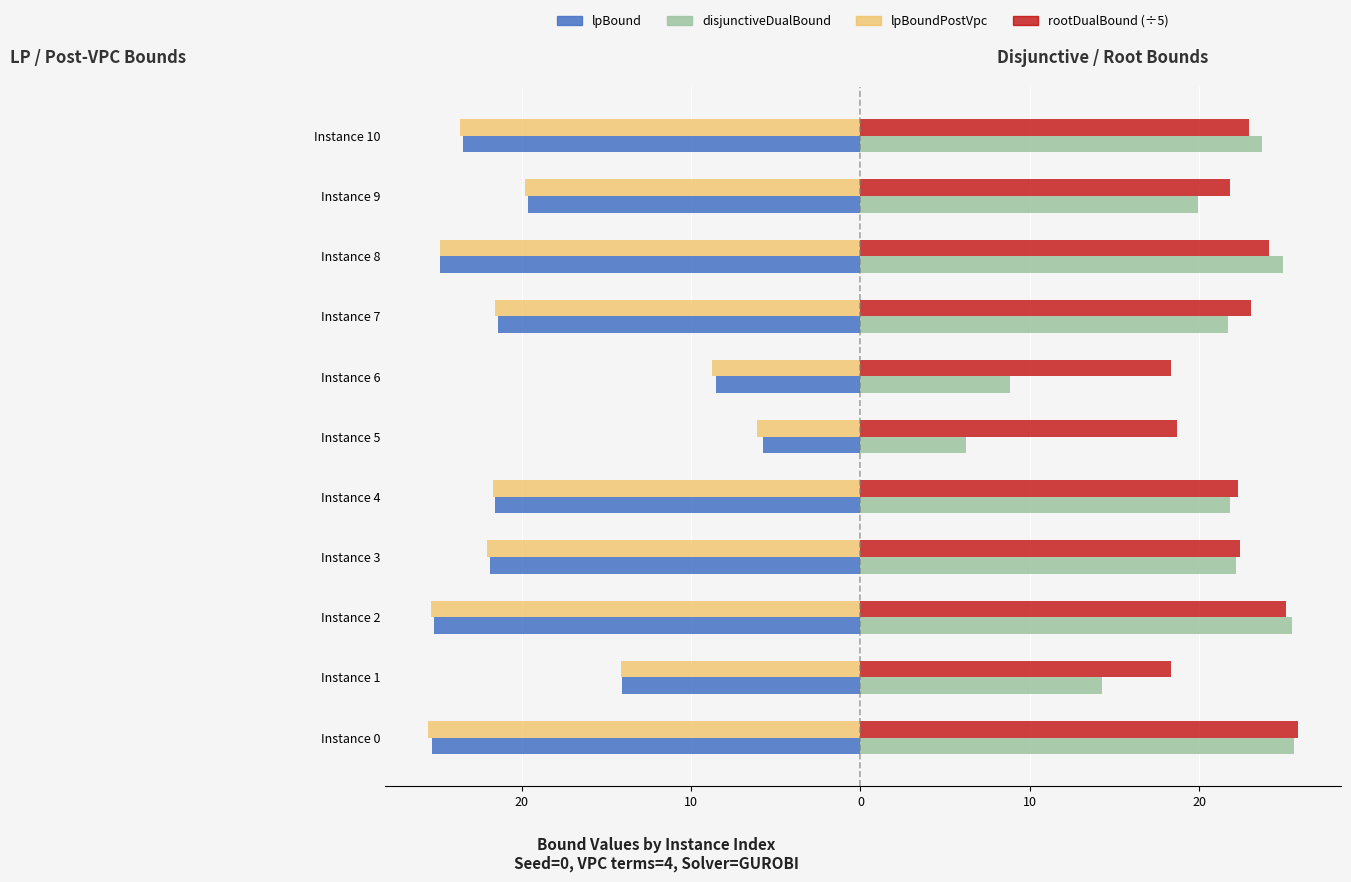

What is the value of the disjunctiveDualBound bar at the 4th from the left?

22.2